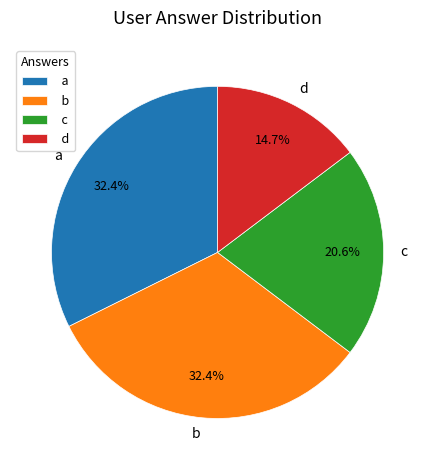

What is the ratio of the value at b to the value at c?

1.6